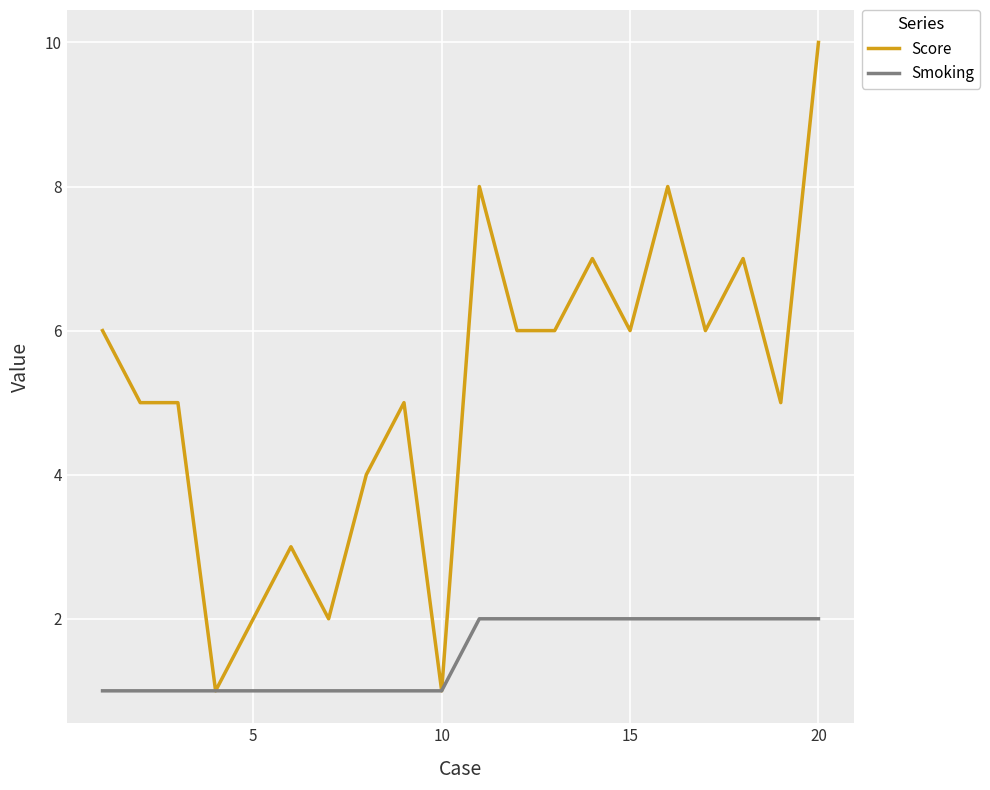

Which series has the largest total across all categories?

Score